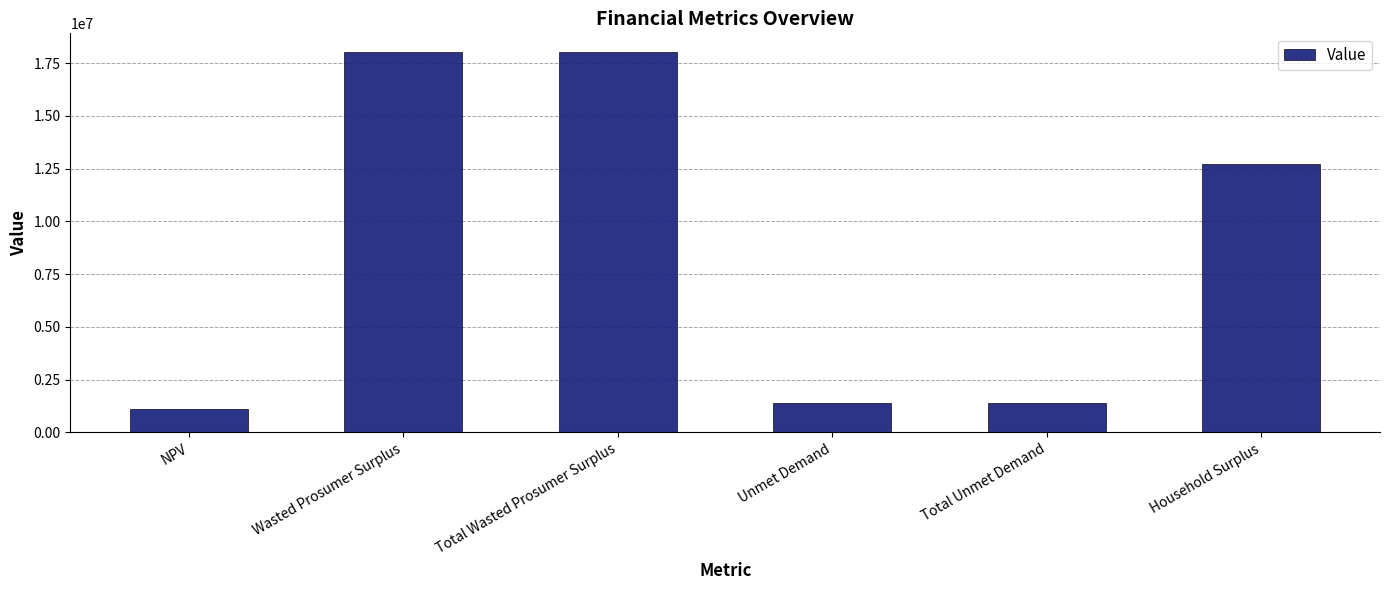

How many series are shown in this chart?

1